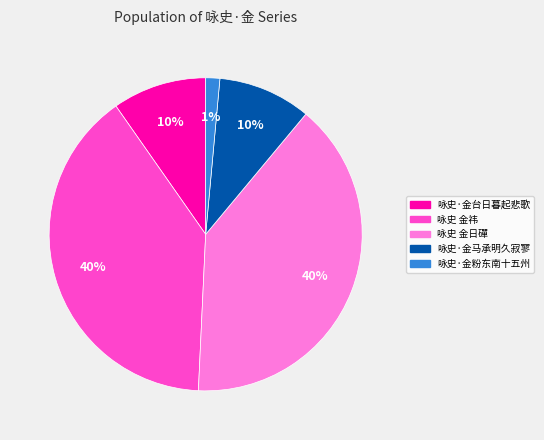

Do 咏史·金粉东南十五州 and 咏史·金马承明久寂寥 together represent more than half of the pie?

No